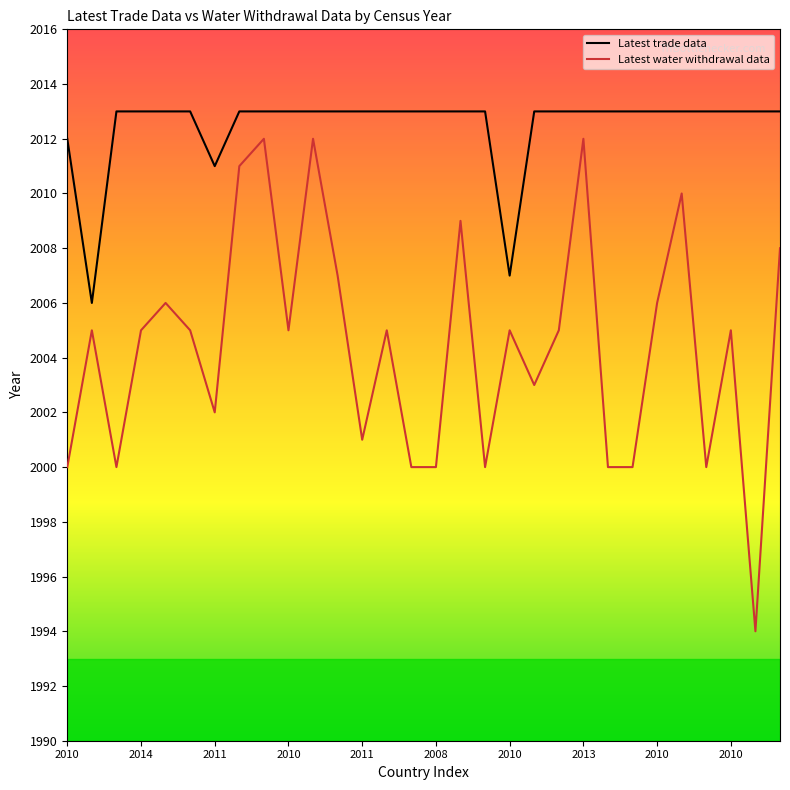

Rank the series by their average value, from lowest to highest.

Latest water withdrawal data, Latest trade data